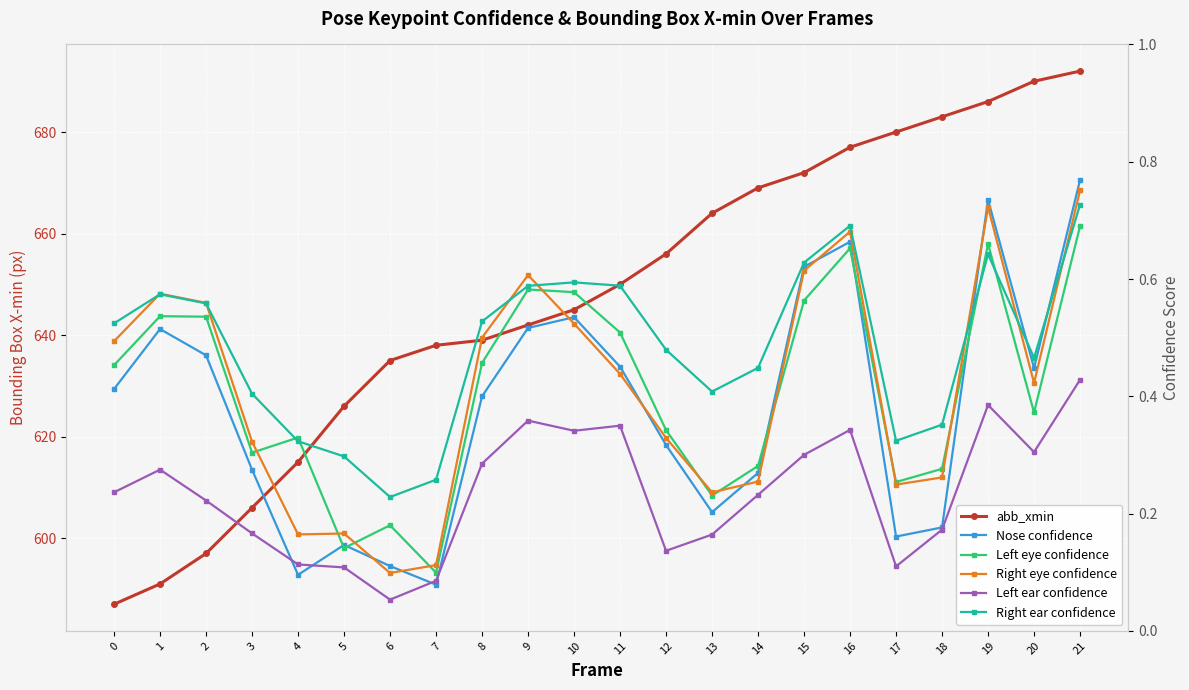

The value of Nose confidence at 0 is 0.7. True or false?

False